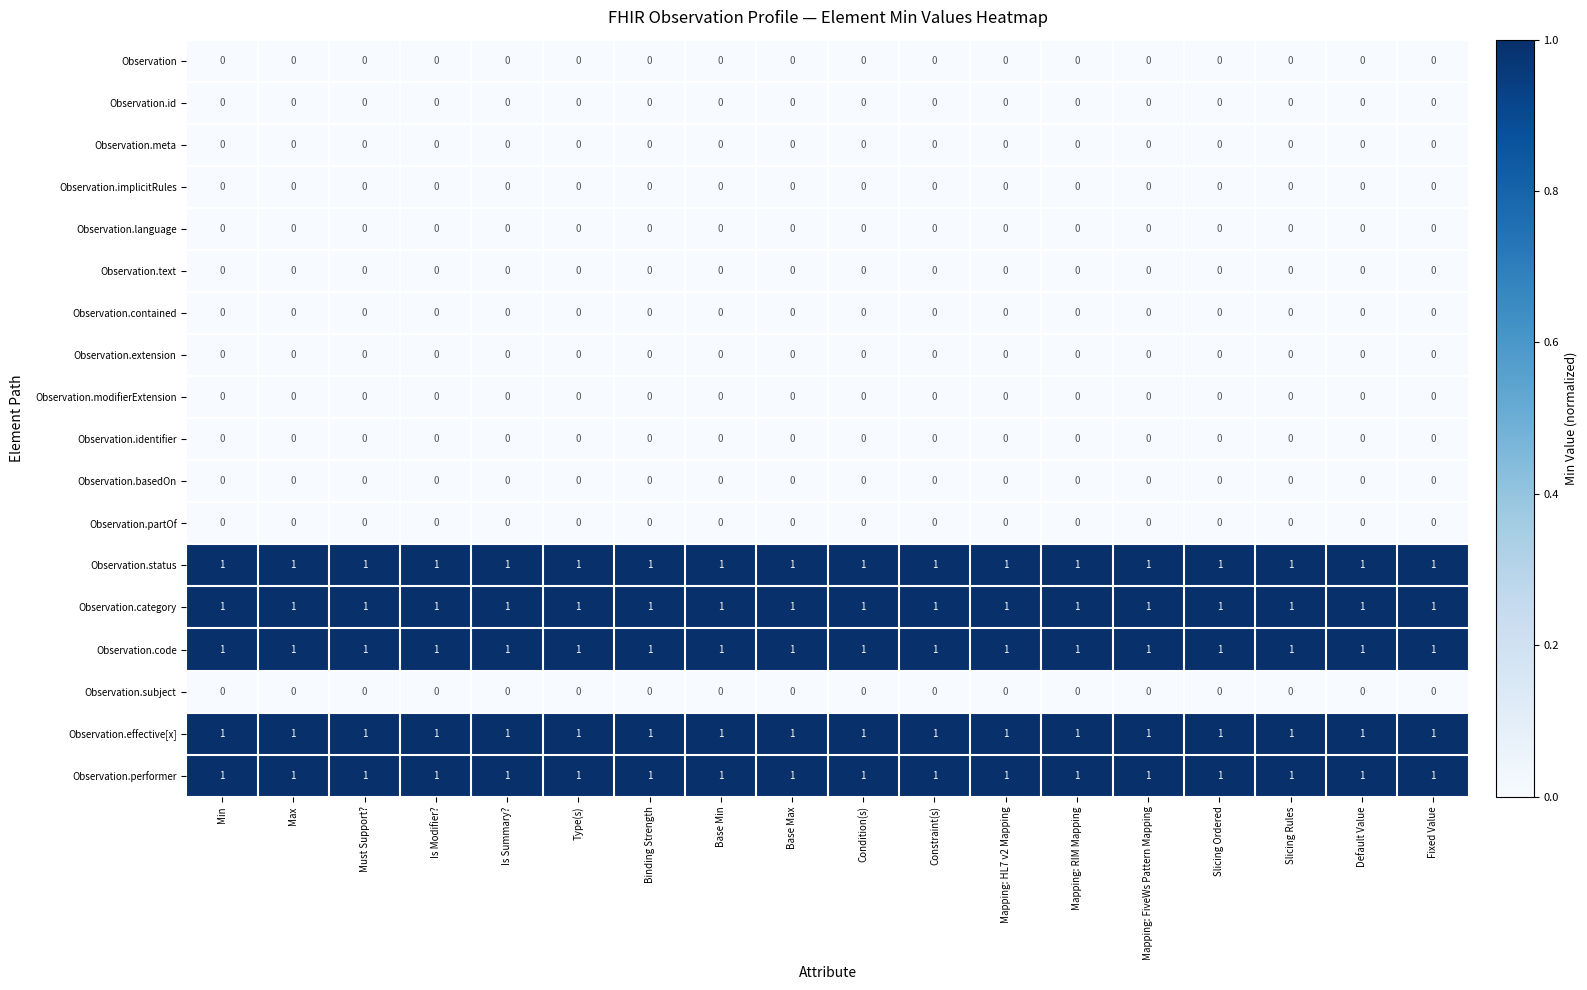

What is the sum of all Observation.category values?

18